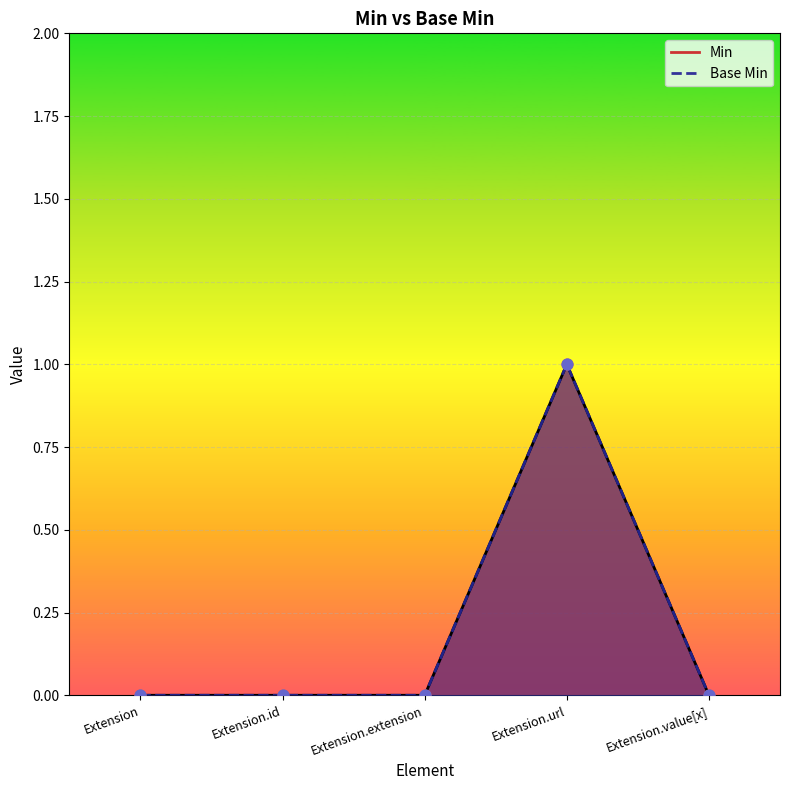

Is the value of Base Min at Extension.value[x] greater than the value of Min at Extension.id?

No